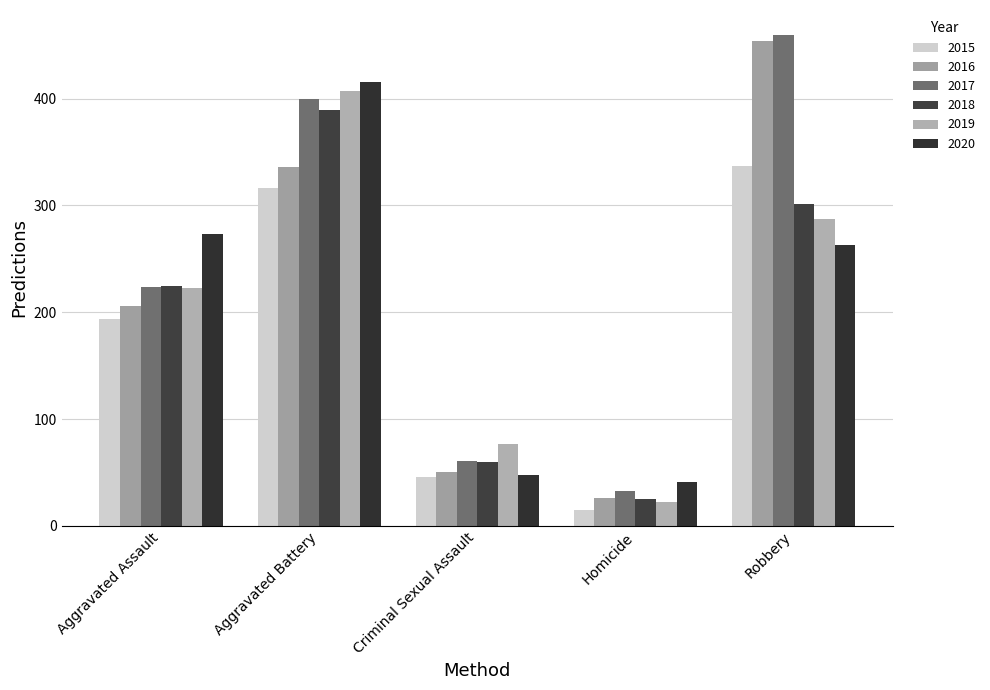

Are the bars horizontal?

No